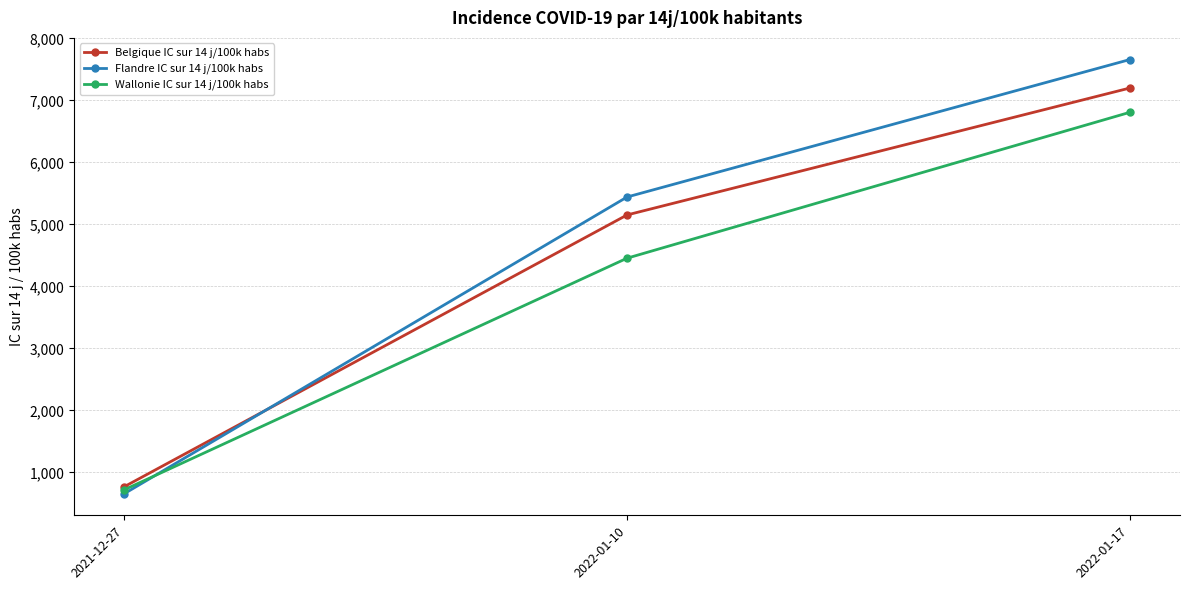

What is the smallest value displayed?

657.8